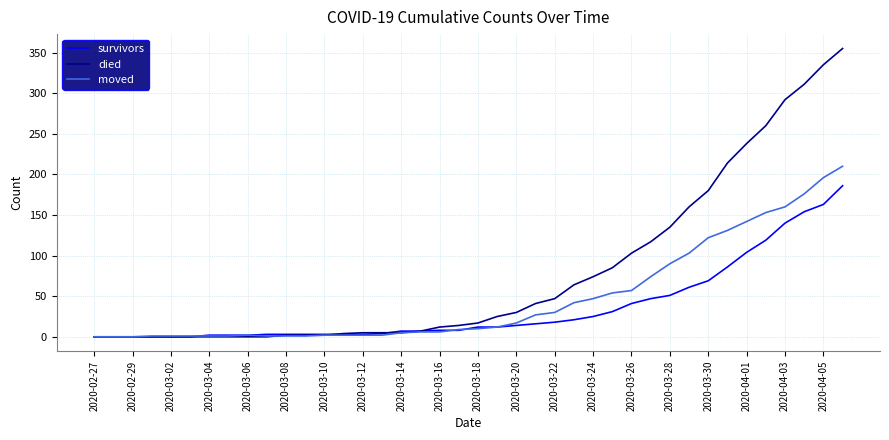

List the series in order of their overall mean, highest first.

died, moved, survivors